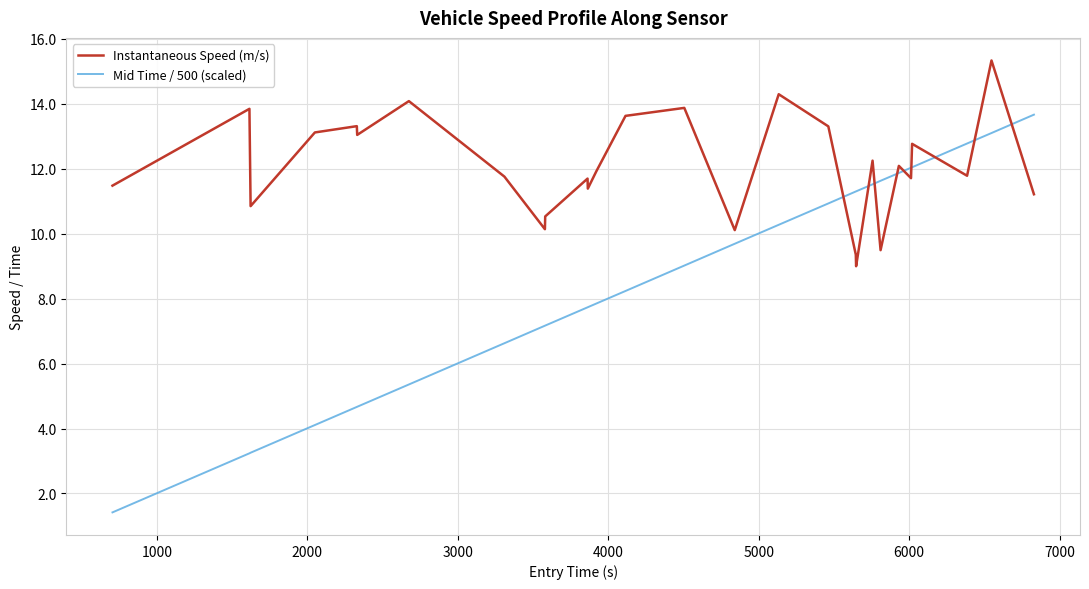

Rank the series by their maximum value, from highest to lowest.

Instantaneous Speed (m/s), Mid Time / 500 (scaled)